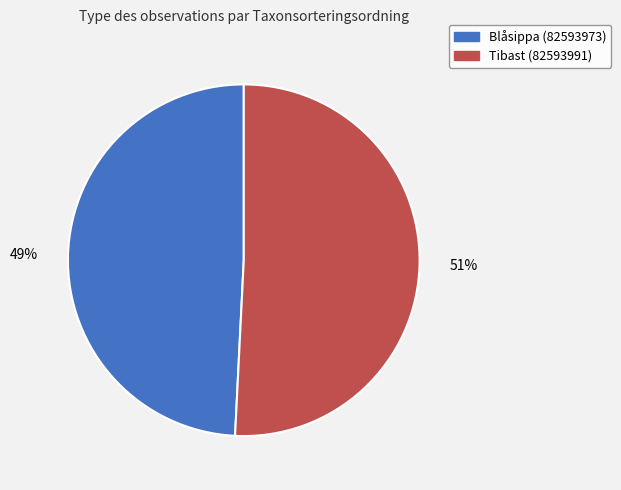

Does any single category account for the majority?

Yes